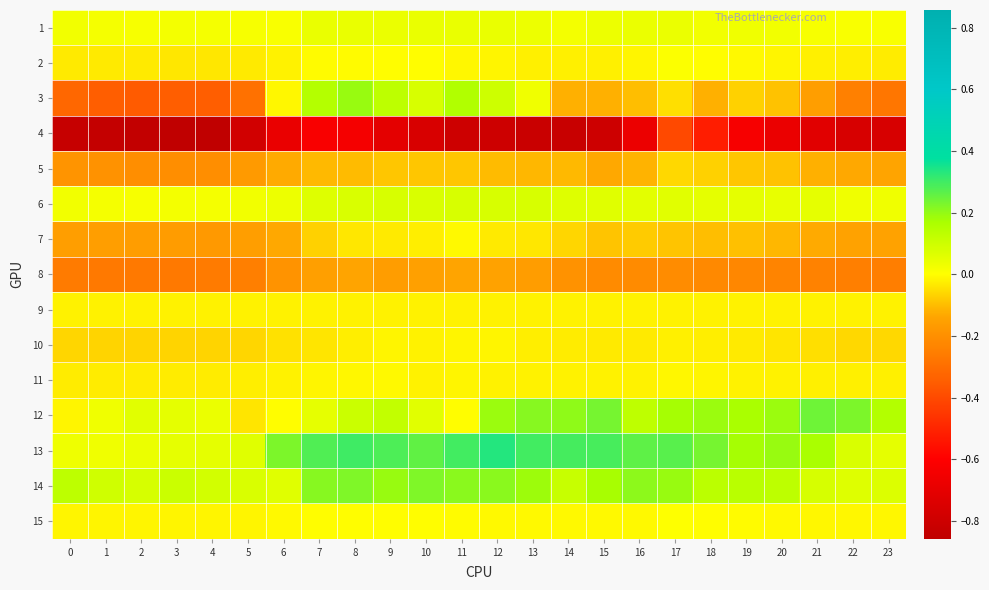

Rank the series by their maximum value, from highest to lowest.

13, 12, 14, 3, 6, 1, 2, 15, 11, 7, 10, 9, 5, 8, 4